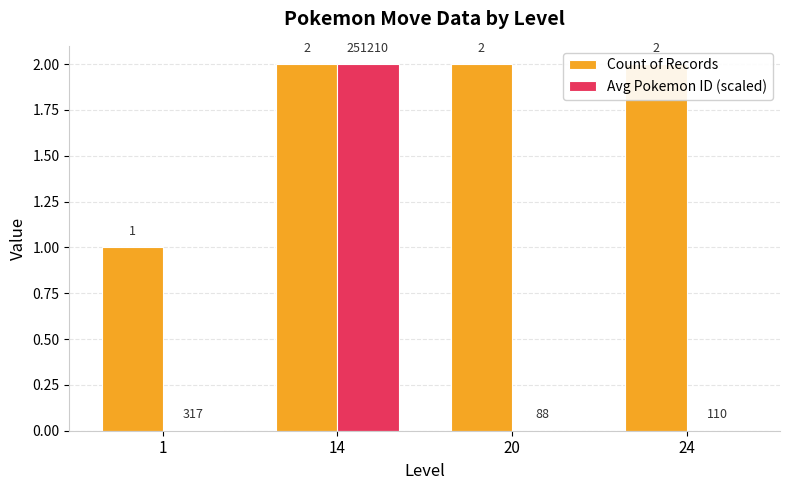

How many bars are there in each group?

2